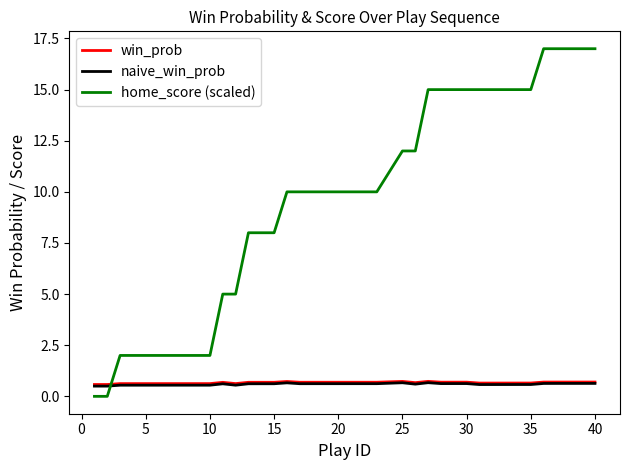

True or false: home_score (scaled) and win_prob cross at least once.

True